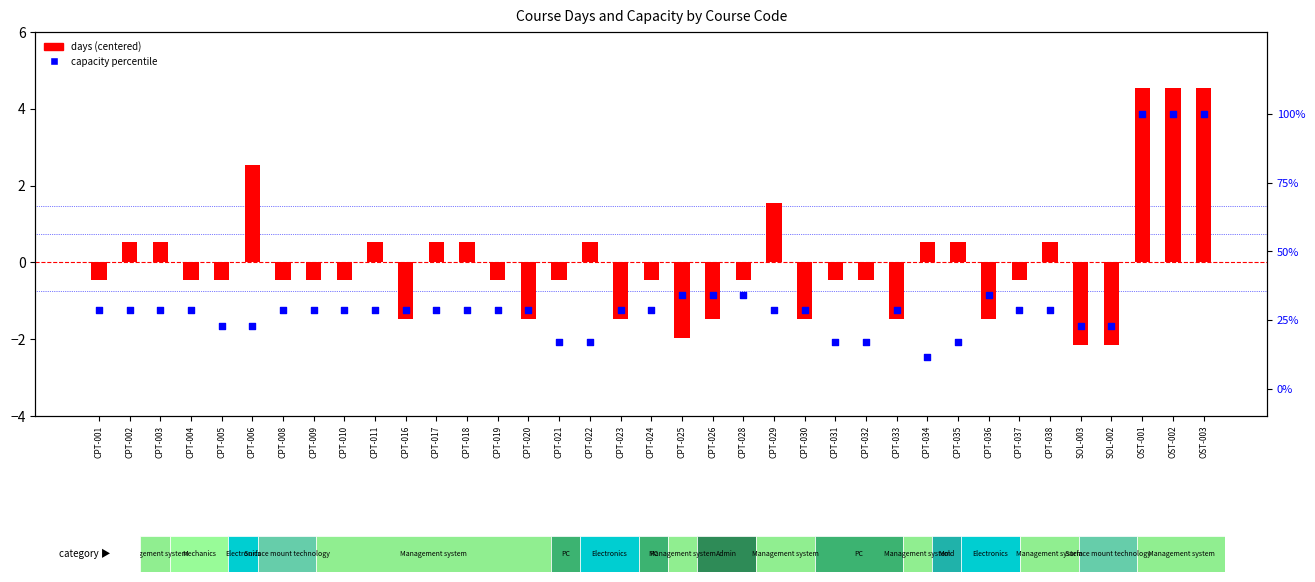

What are all the series names shown in the legend?

days (centered), capacity percentile